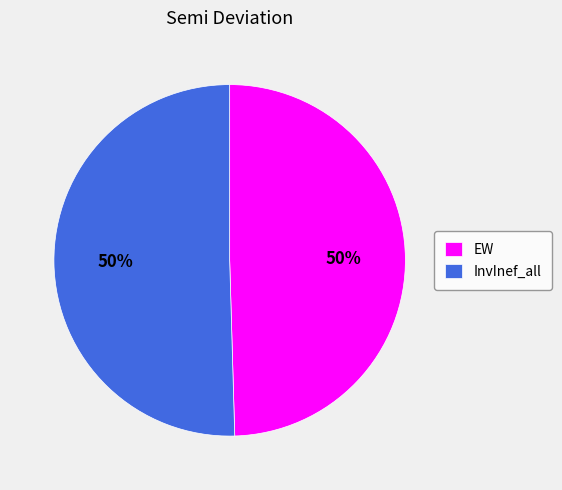

Count the number of slices in the pie.

2